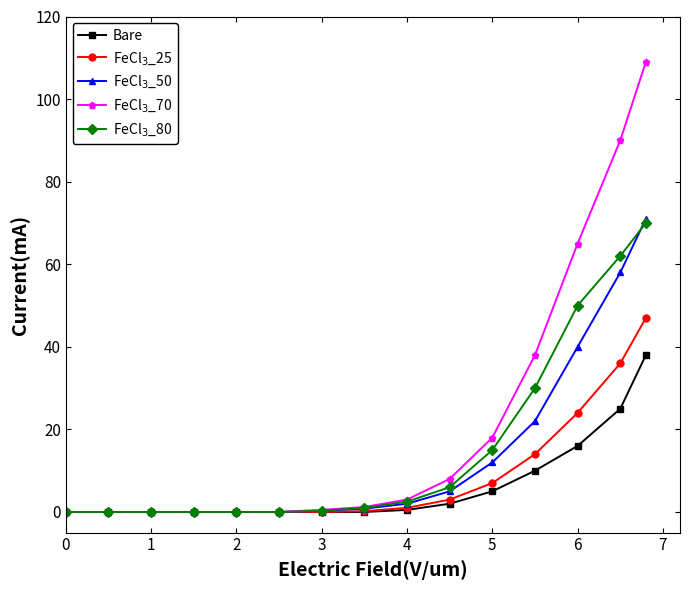

What is the value of the Bare point at the 14th from the left?

25.0